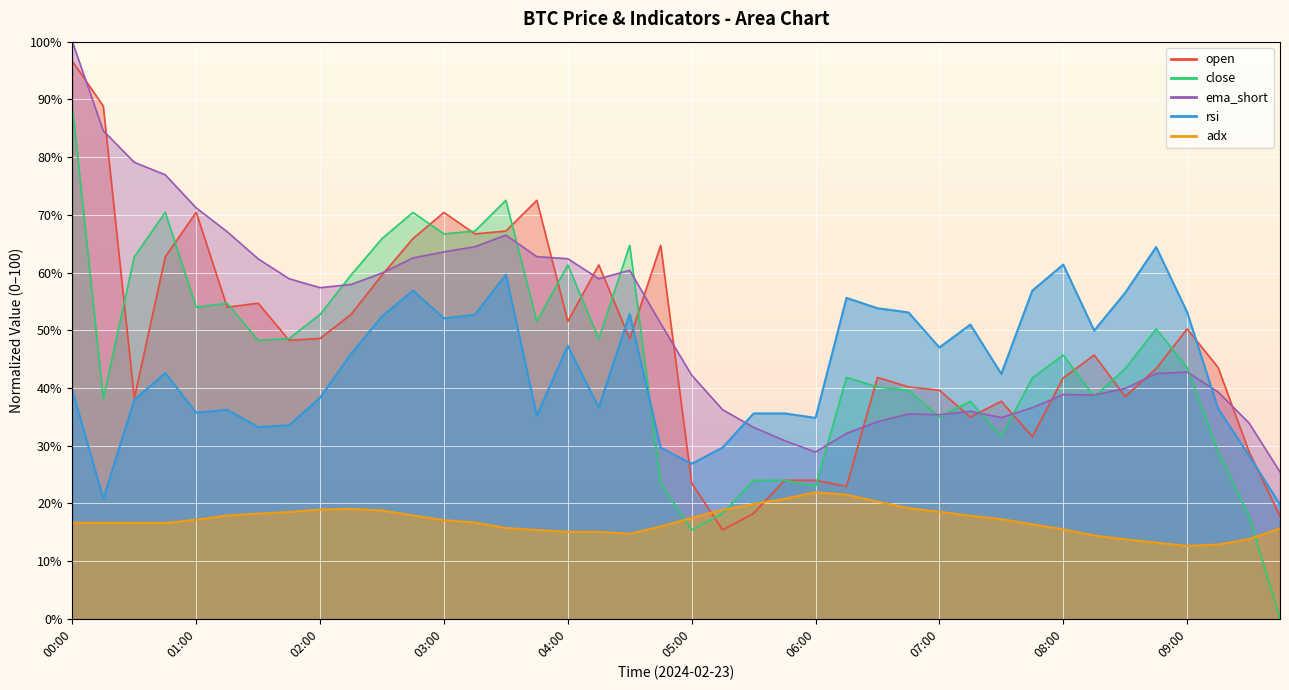

At which category is the sum across all series the highest?

00:00